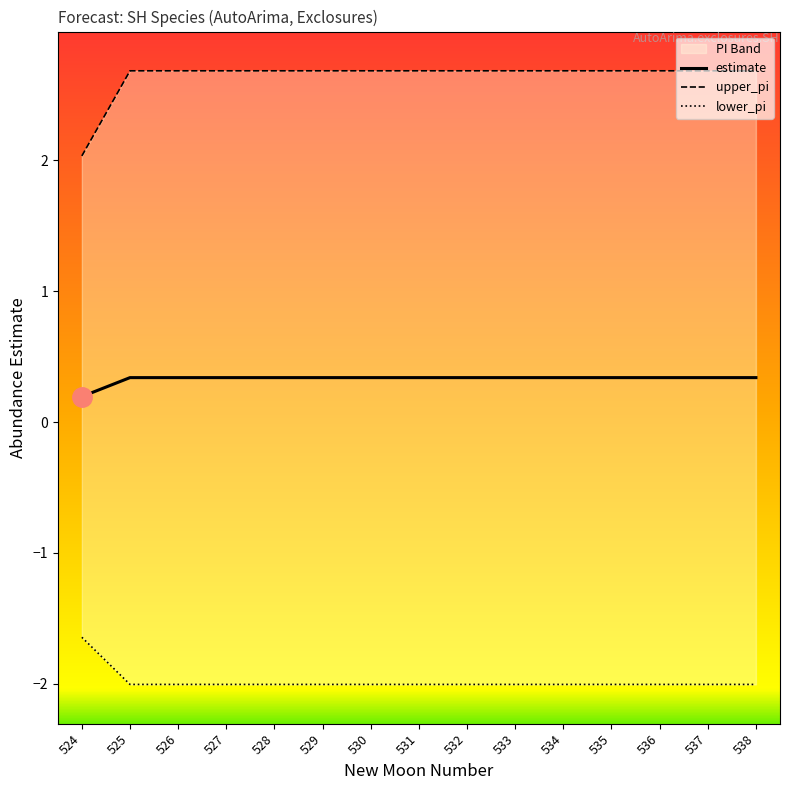

Reading right to left, extract all data points from this chart.

estimate: 0.3	0.3	0.3	0.3	0.3	0.3	0.3	0.3	0.3	0.3	0.3	0.3	0.3	0.3	0.2
upper_pi: 2.7	2.7	2.7	2.7	2.7	2.7	2.7	2.7	2.7	2.7	2.7	2.7	2.7	2.7	2.0
lower_pi: -2.0	-2.0	-2.0	-2.0	-2.0	-2.0	-2.0	-2.0	-2.0	-2.0	-2.0	-2.0	-2.0	-2.0	-1.6